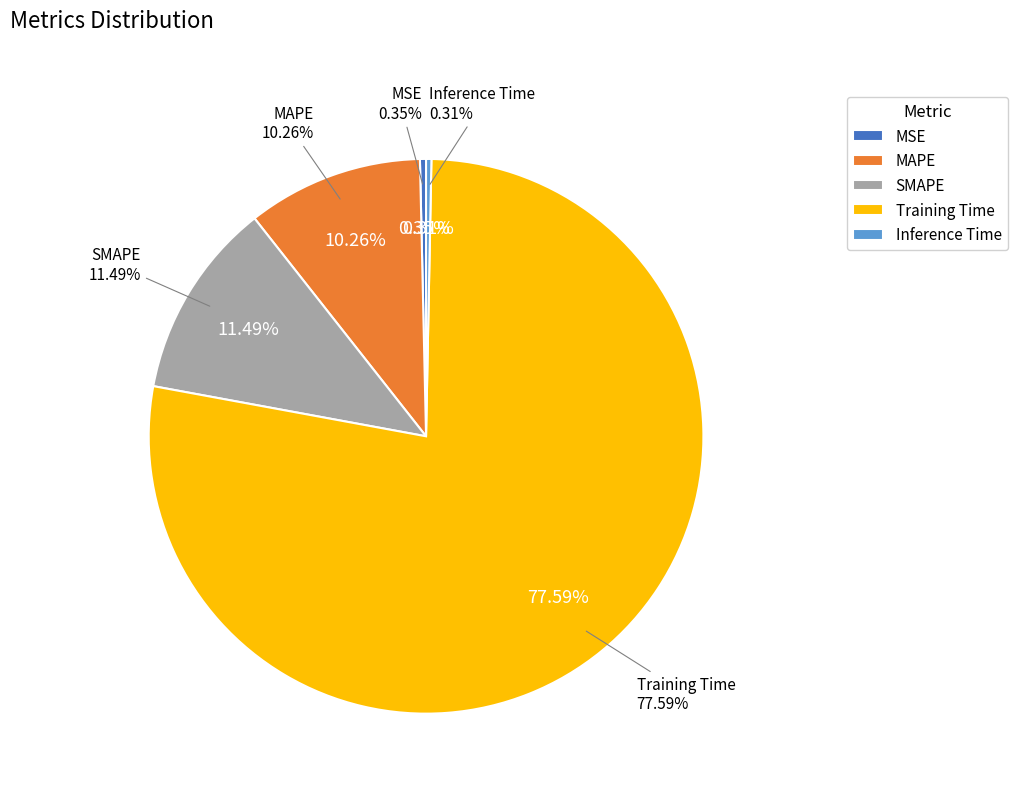

What is the majority slice?

Training Time